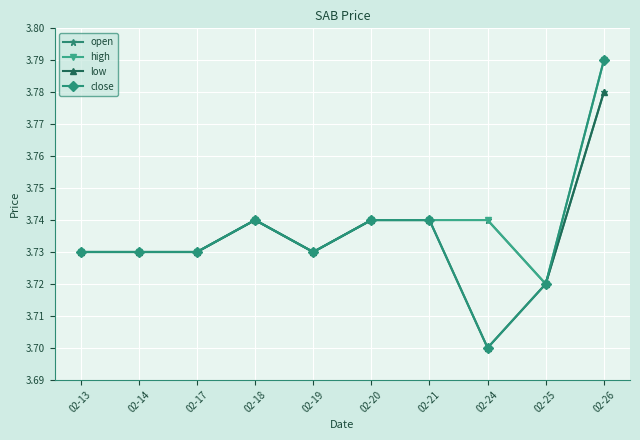

How many low values are between 3 and 4?

10